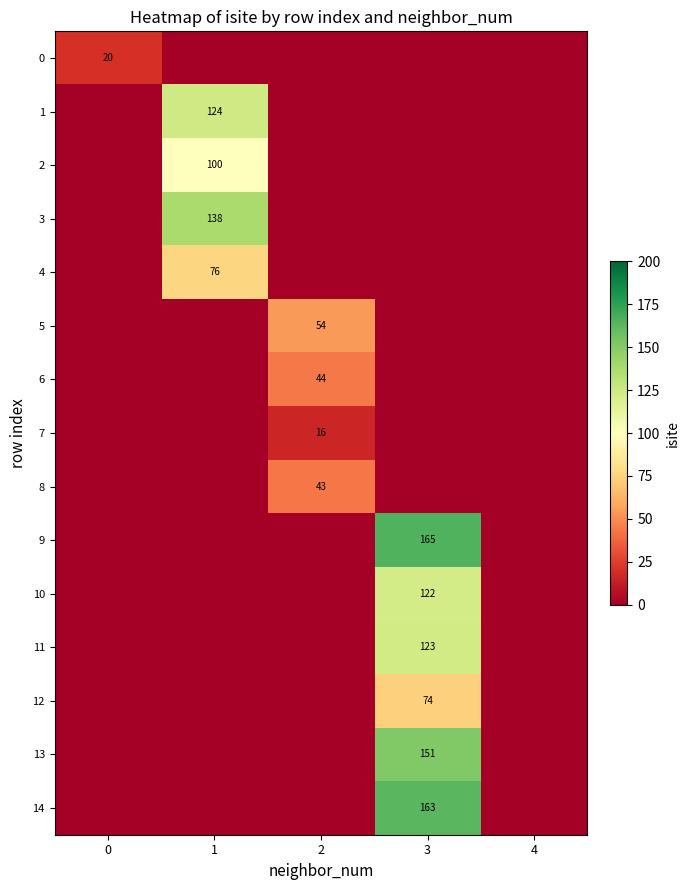

The 12 series shows 74 at 3. True or false?

True